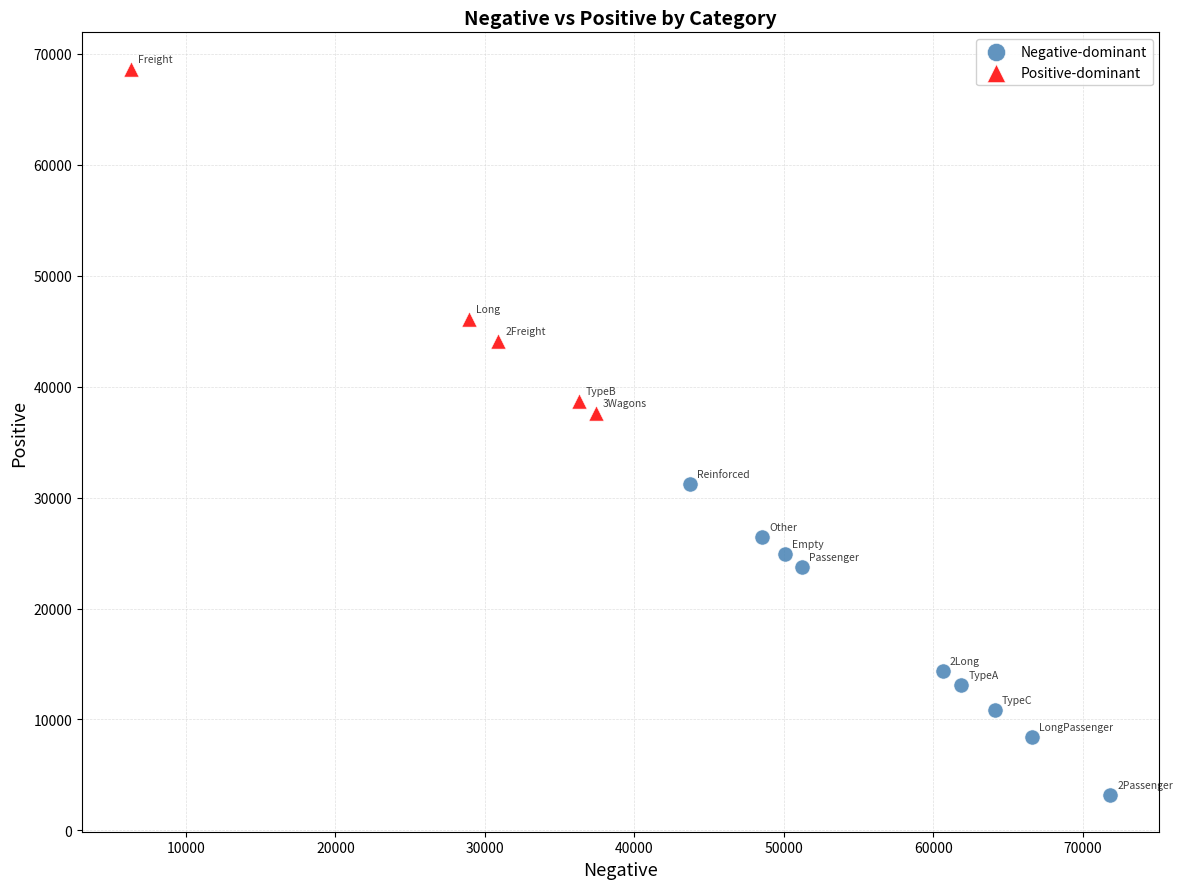

Which series contains the highest Y value?

Positive-dominant